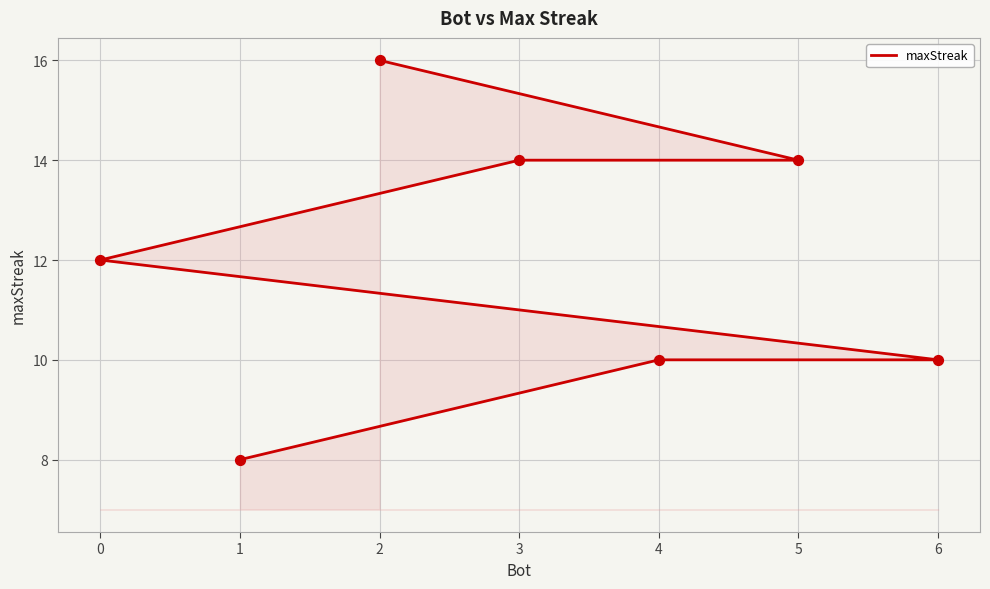

What is the change in value from 3 to 4?

-4